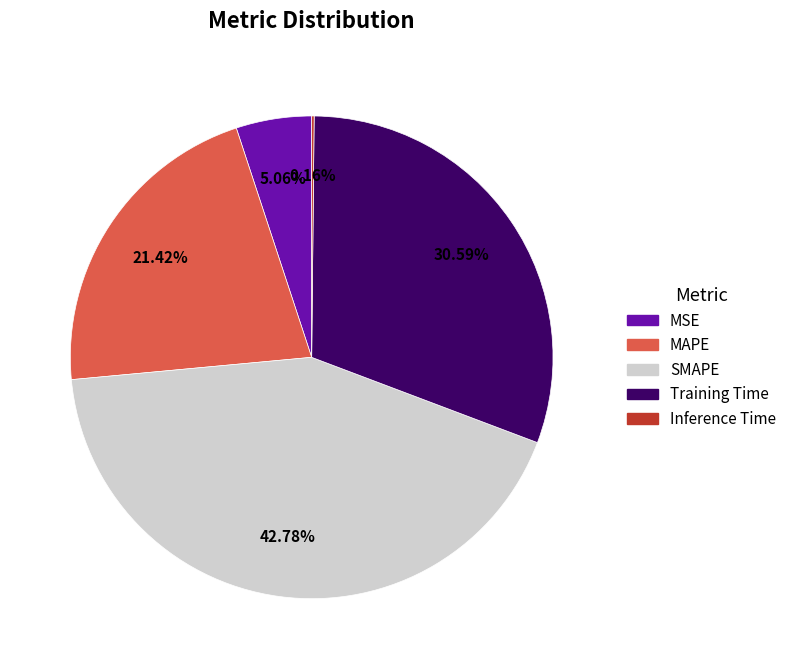

What percentage is the MSE slice, to the nearest percent?

5%